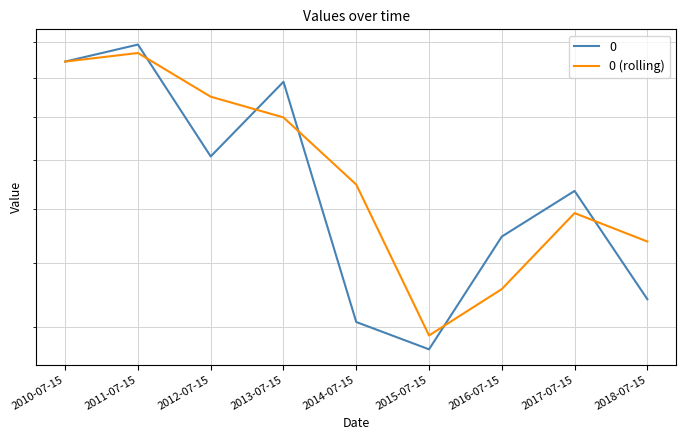

True or false: the data shows 0.7 at 2018-07-15.

False